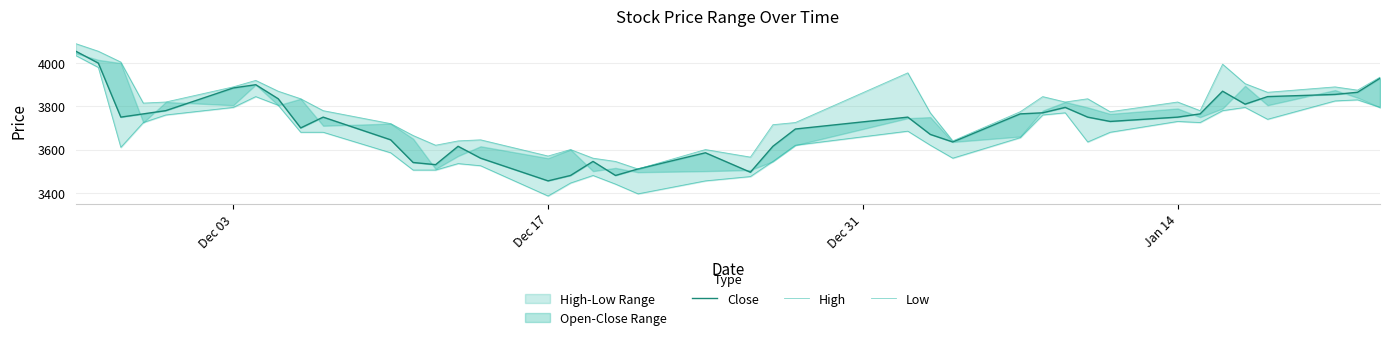

At how many categories does at least one series exceed 3400?

40